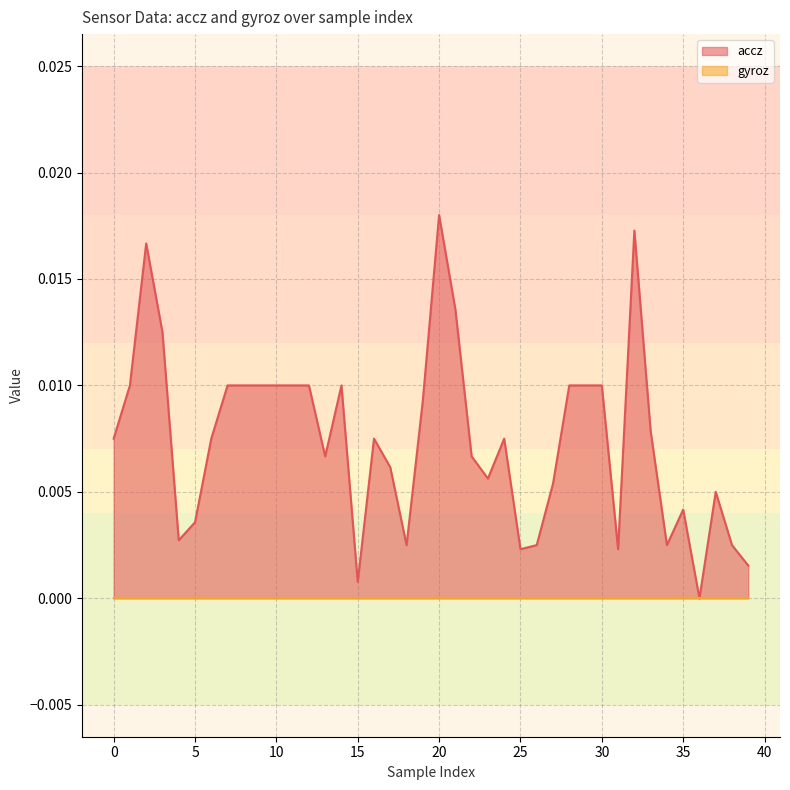

Which category has the highest value across all series?

20